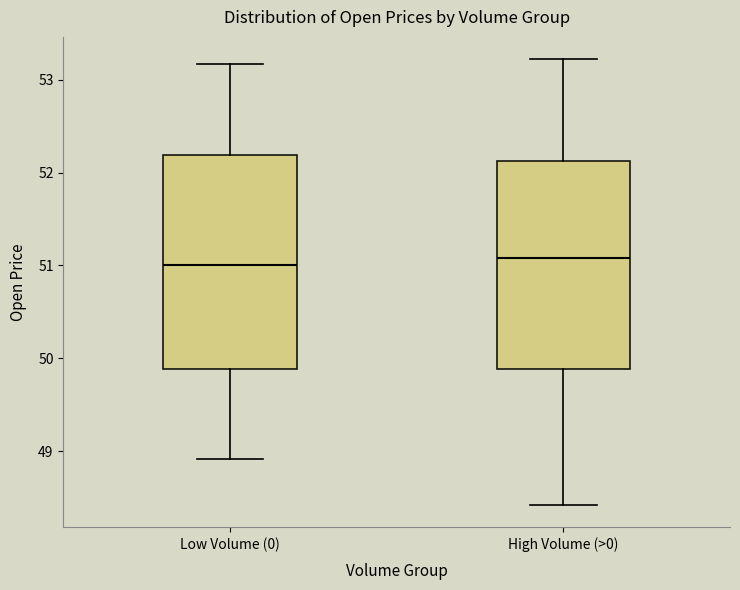

Reading left to right, read every box against the y-axis: the position of its median line, the range the box covers, and the ends of its whiskers. The values are not printed on the chart, so give them approximately, as read against the axis.

Low Volume (0): median 51.0, box 49.9 to 52.2, whiskers 48.9 to 53.2
High Volume (>0): median 51.1, box 49.9 to 52.1, whiskers 48.4 to 53.2